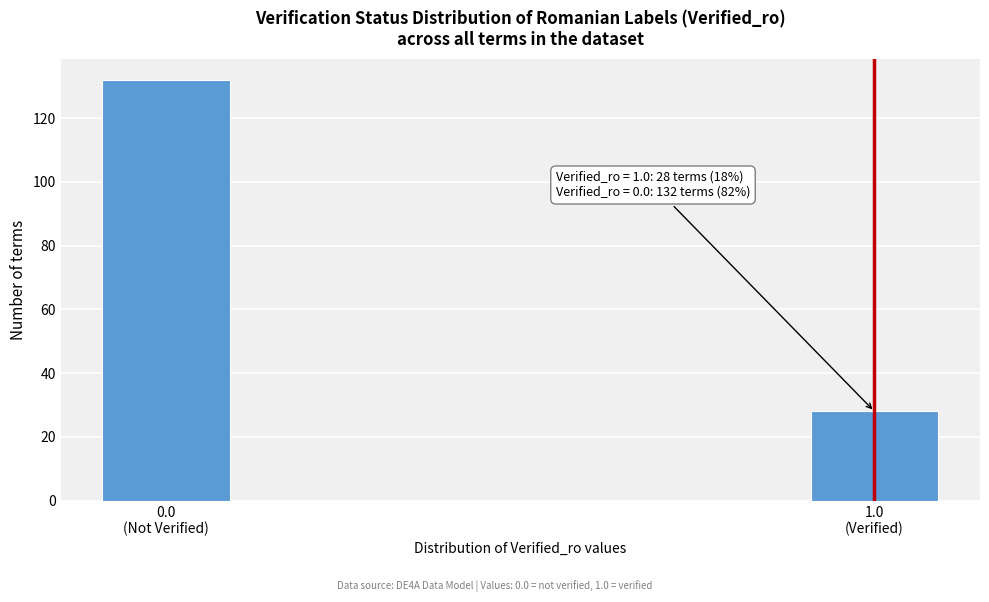

Reading right to left, transcribe all the data shown in this chart.

28	132